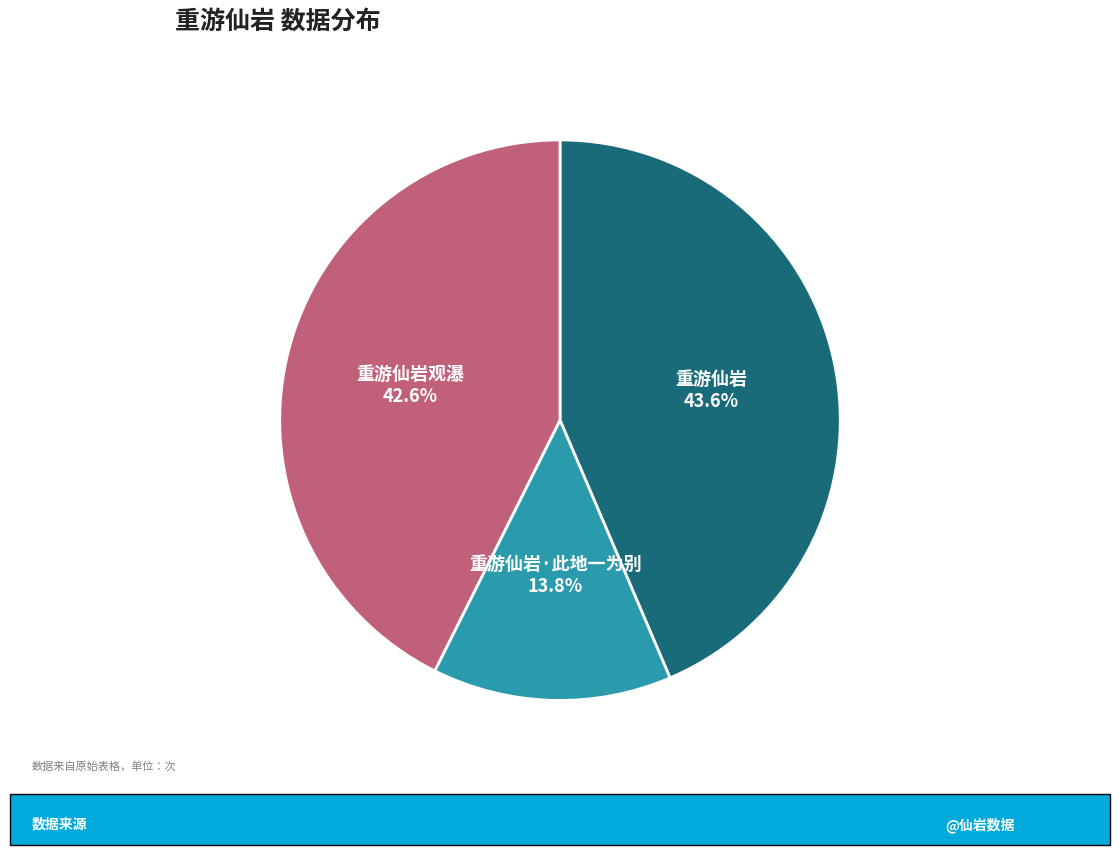

Is there a majority slice in this chart?

No